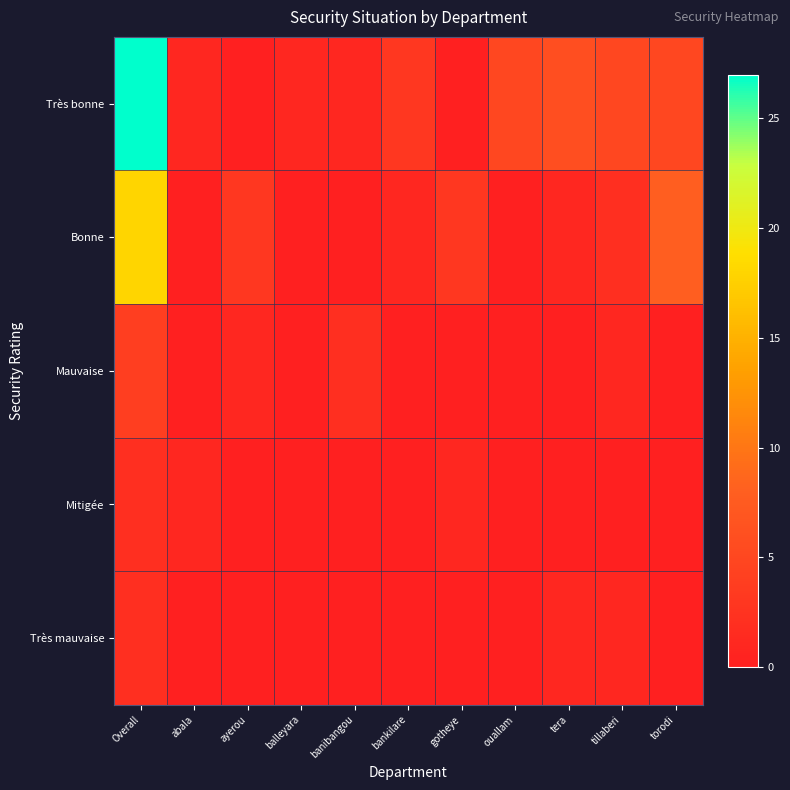

Between abala and bankilare, which is larger?

bankilare